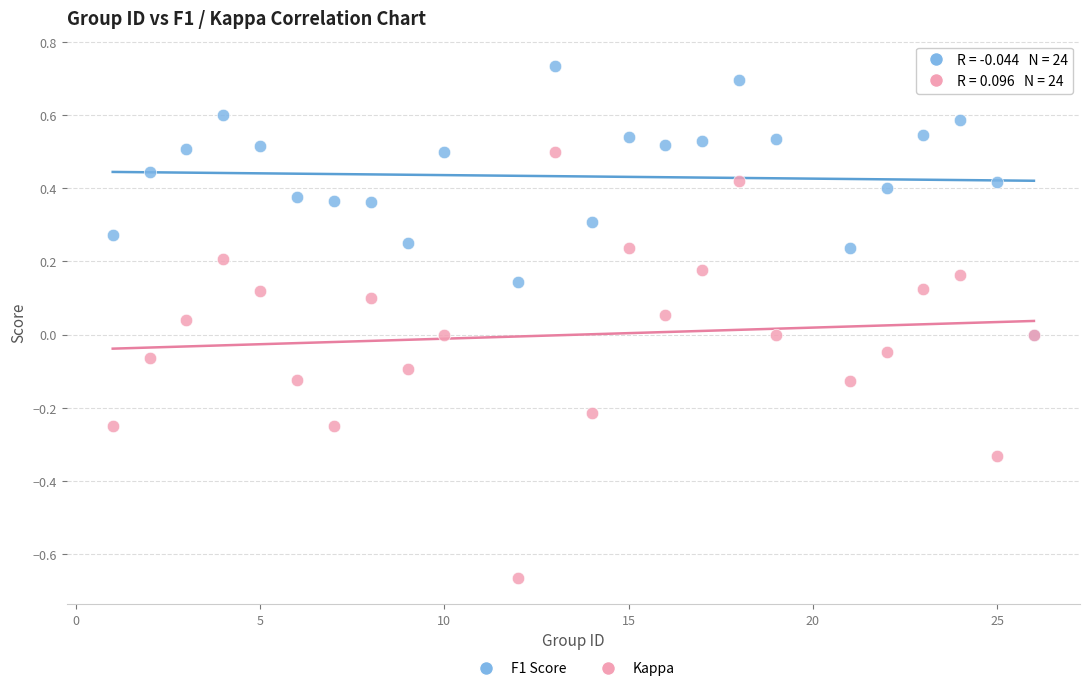

Which series contains the highest Y value?

F1 Score